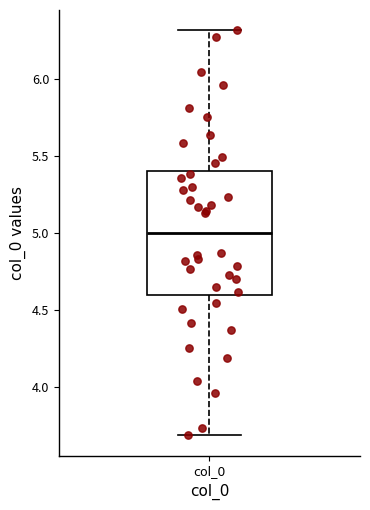

Transcribe this box plot: give where the median line is, the range the box spans, and where the two whiskers end, as read against the y-axis. The values are not printed on the chart, so give them approximately, as read against the axis.

median 5.0, box 4.6 to 5.4, whiskers 3.7 to 6.3